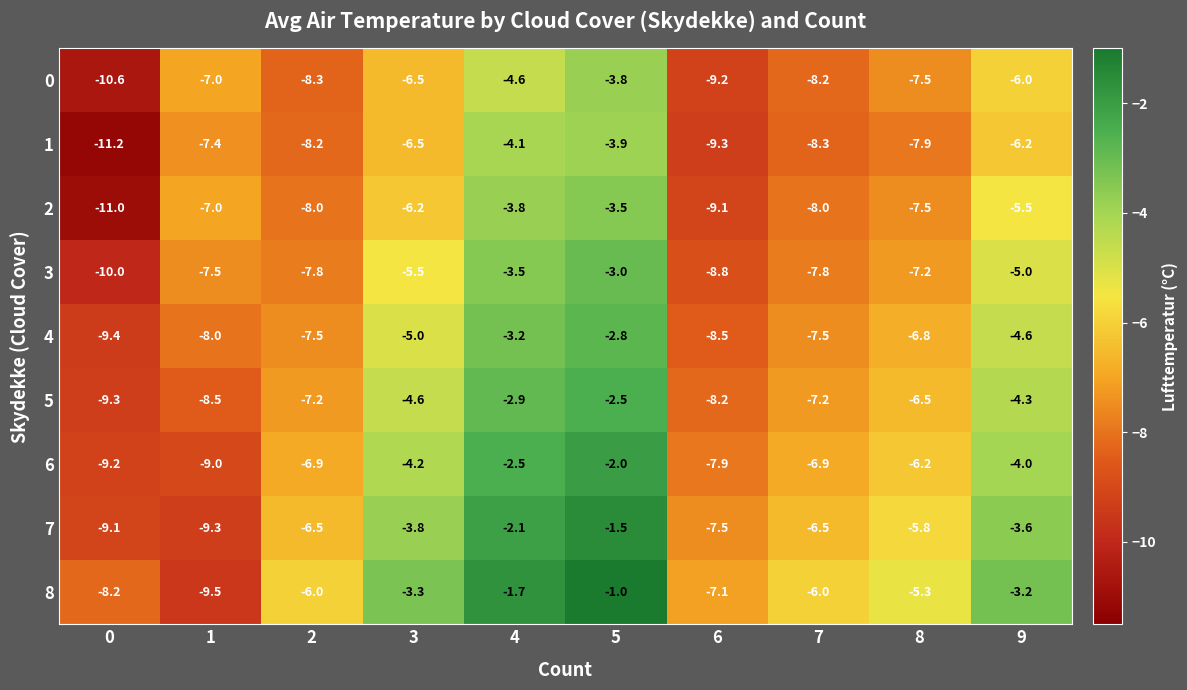

The value of 5 at 1 is -8.5. True or false?

True